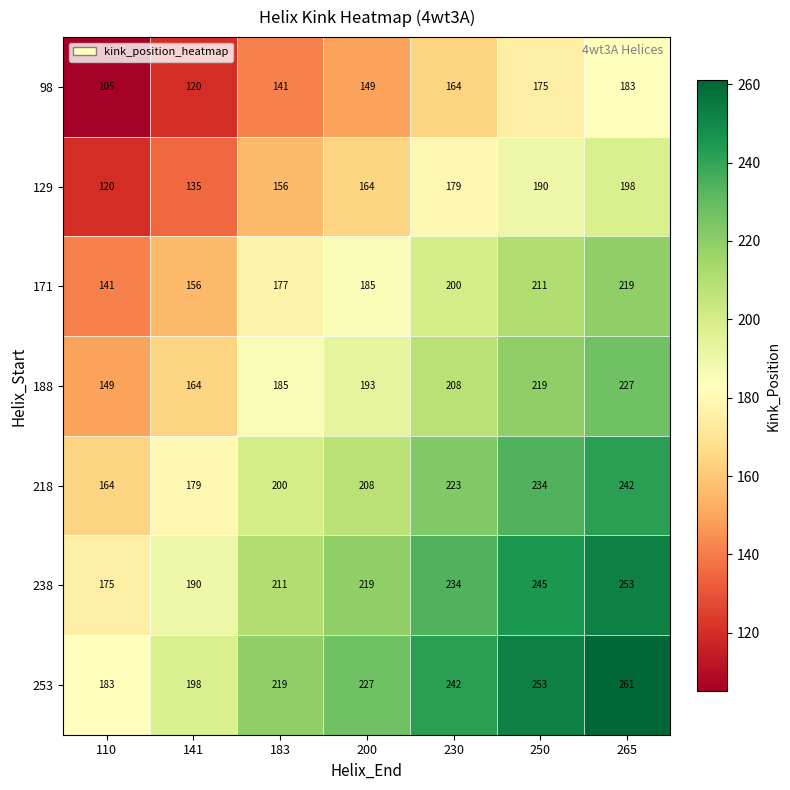

At how many categories does at least one series exceed 152?

7